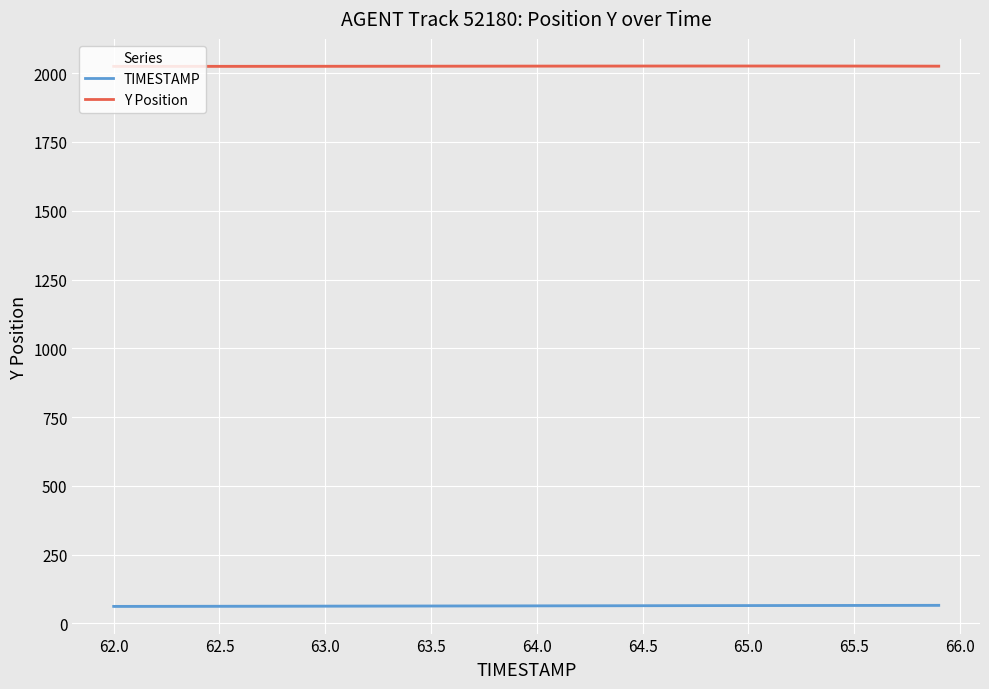

What is the minimum value for Y Position?

2024.9